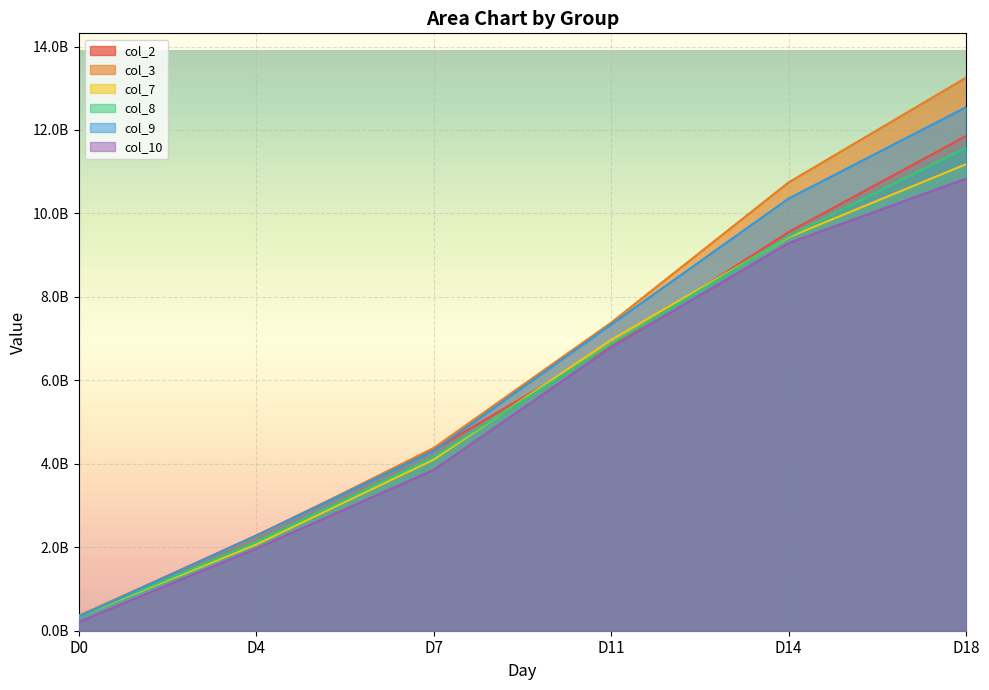

The value of col_9 at D18 is 19827633059. True or false?

False